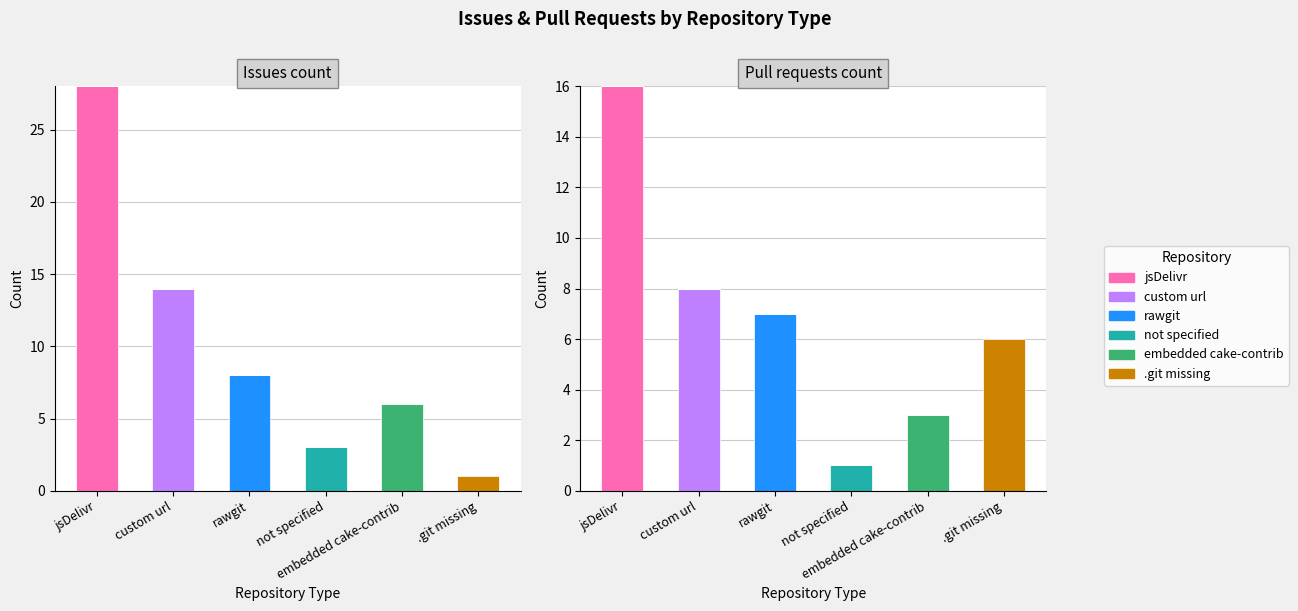

Rank the categories by embedded cake-contrib value from highest to lowest.

embedded cake-contrib, jsDelivr, custom url, rawgit, not specified, .git missing